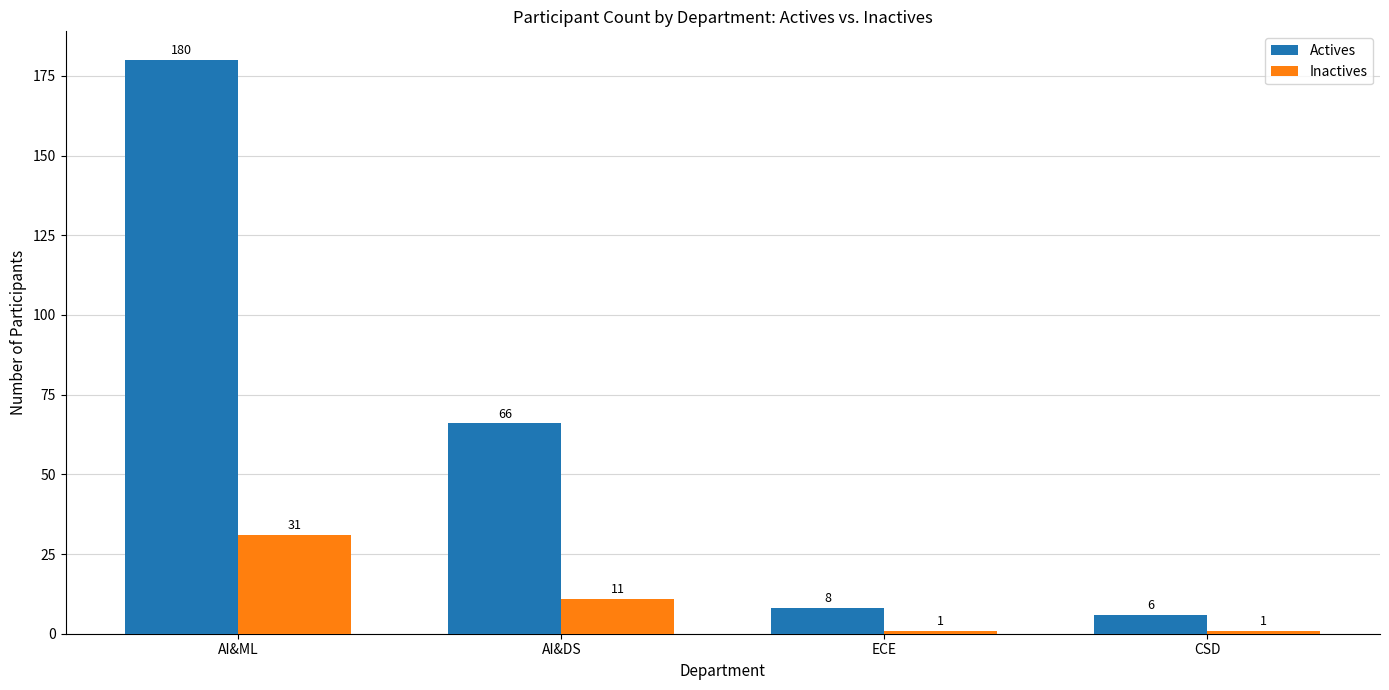

What is the difference between the second highest and second lowest values in the Actives series?

58